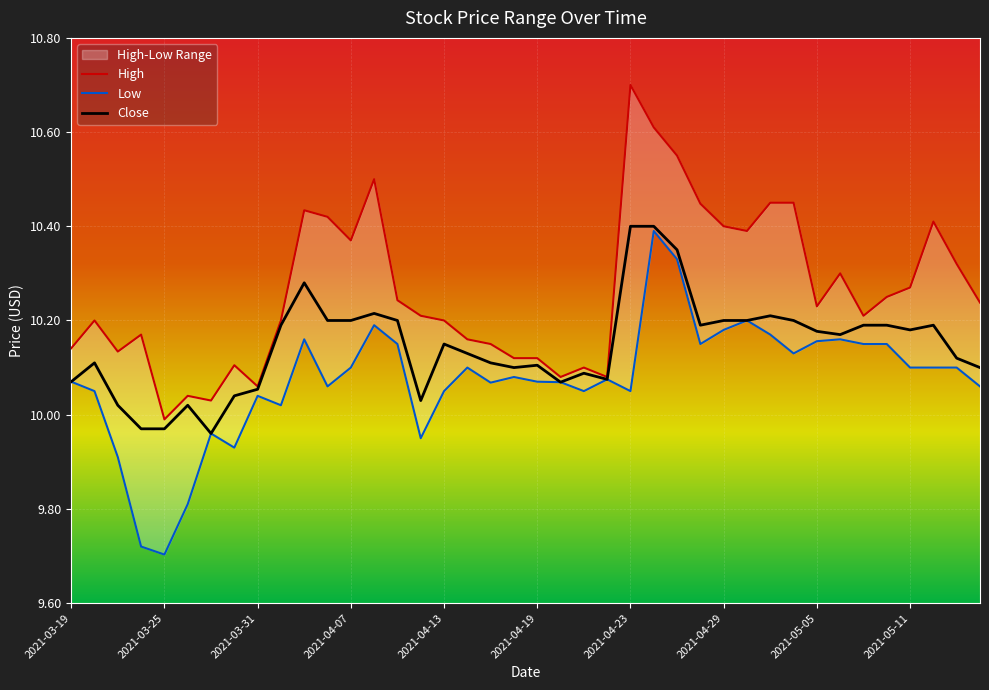

In Close, how many points are lower than both neighbors (excluding endpoints)?

8